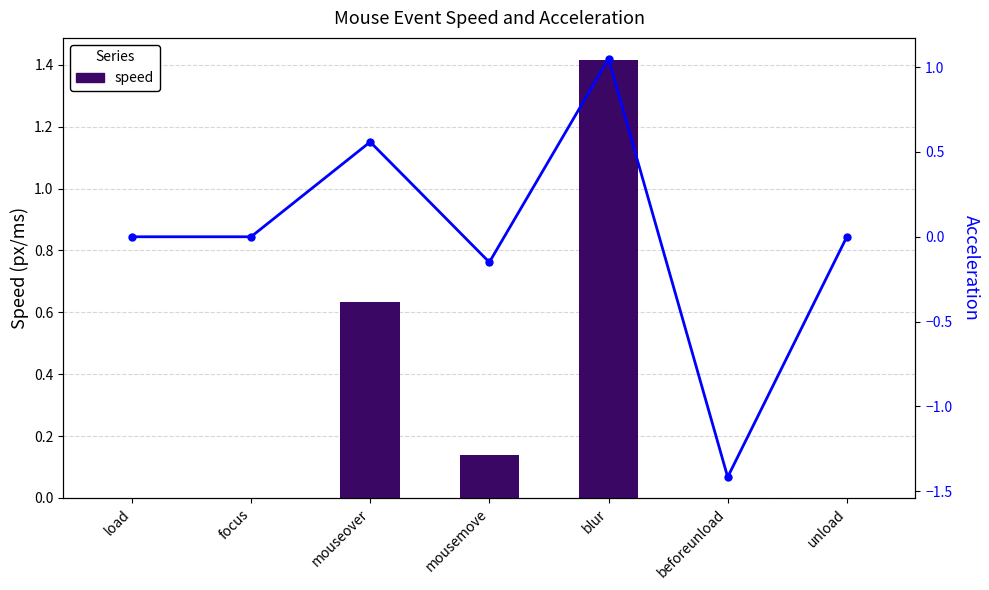

Does the chart contain stacked bars?

No